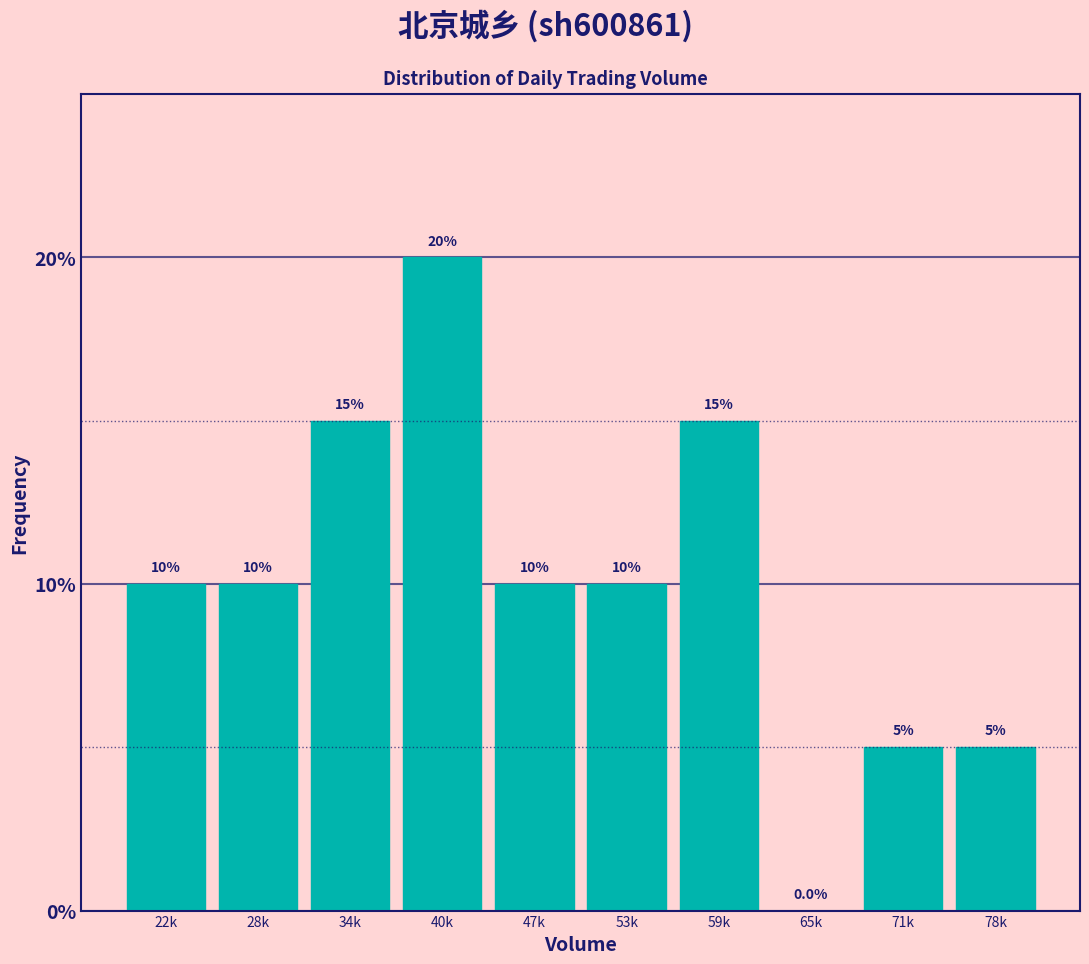

Reading left to right, what are all the values shown in this chart?

22k=10	28k=10	34k=15	40k=20	47k=10	53k=10	59k=15	65k=0	71k=5	78k=5